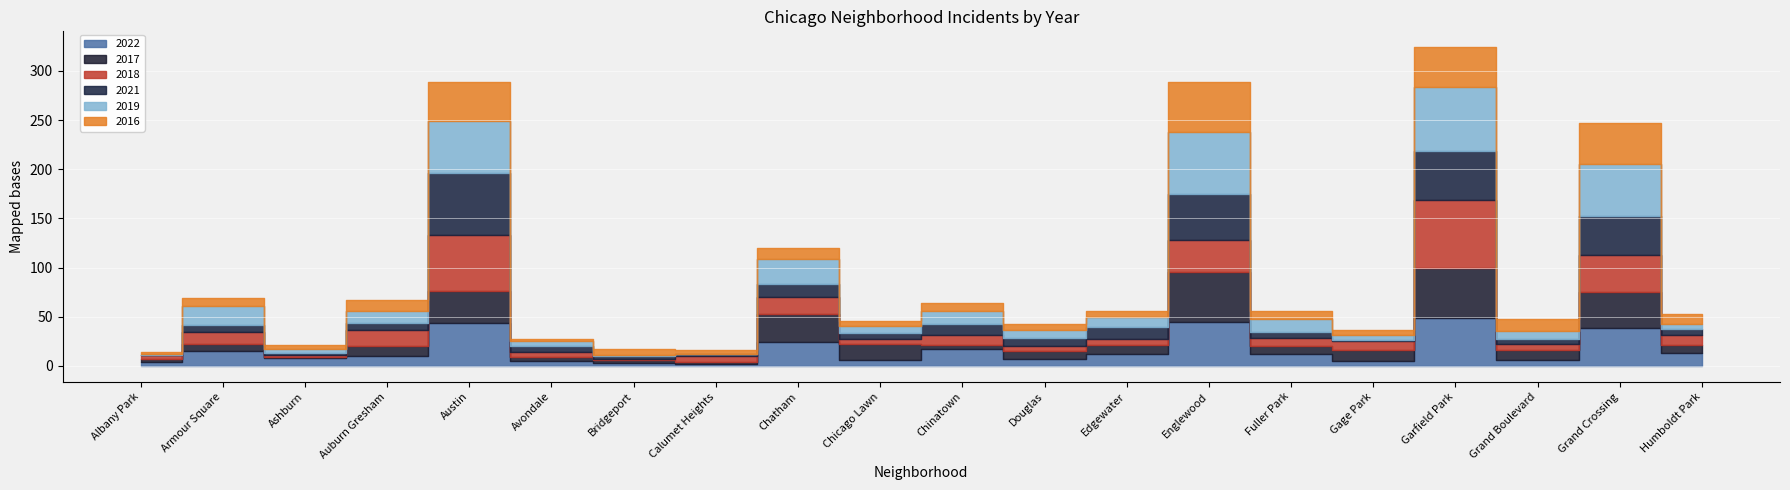

What is the average value of the 2016 series?

14